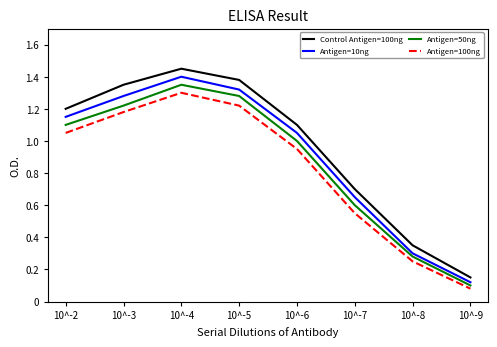

Where does the Antigen=10ng series first go above 1?

10^-2